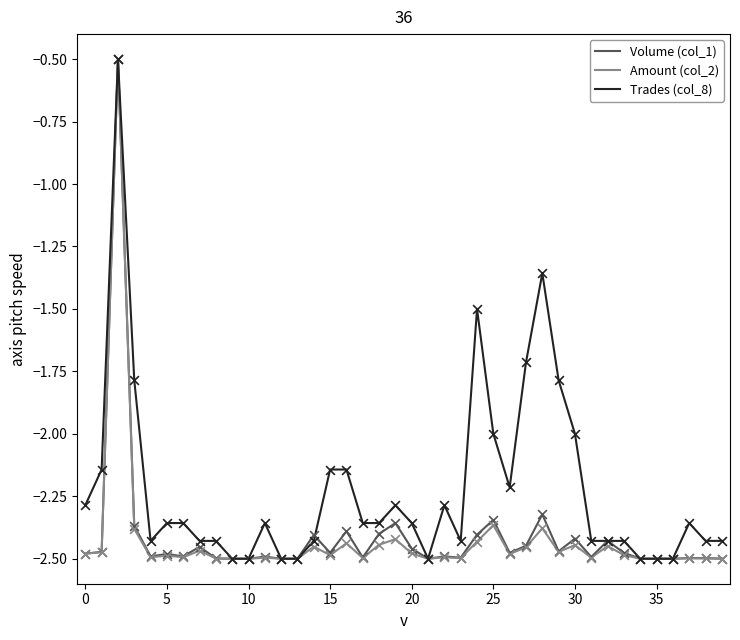

Which series has the largest total across all categories?

Trades (col_8)